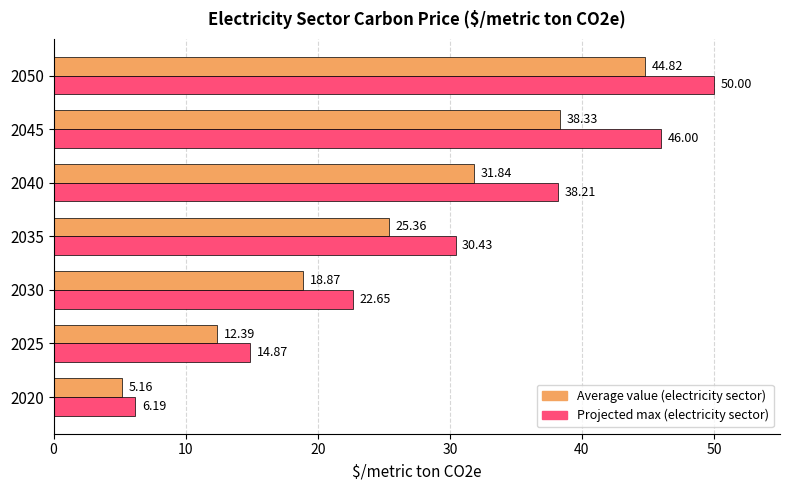

At which category is the sum across all series the highest?

2050